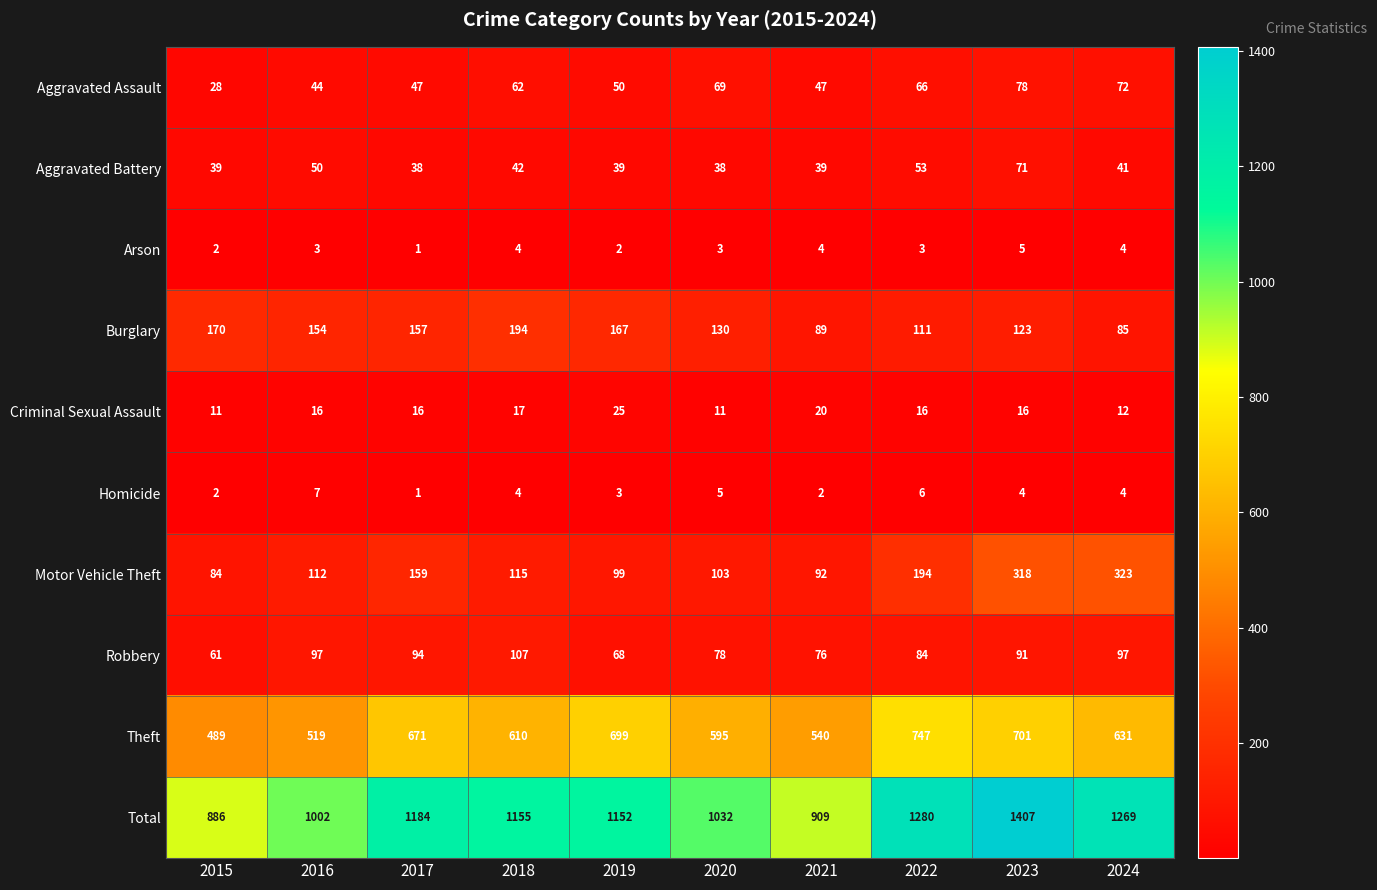

Is it true that Theft equals 671 at 2017?

True